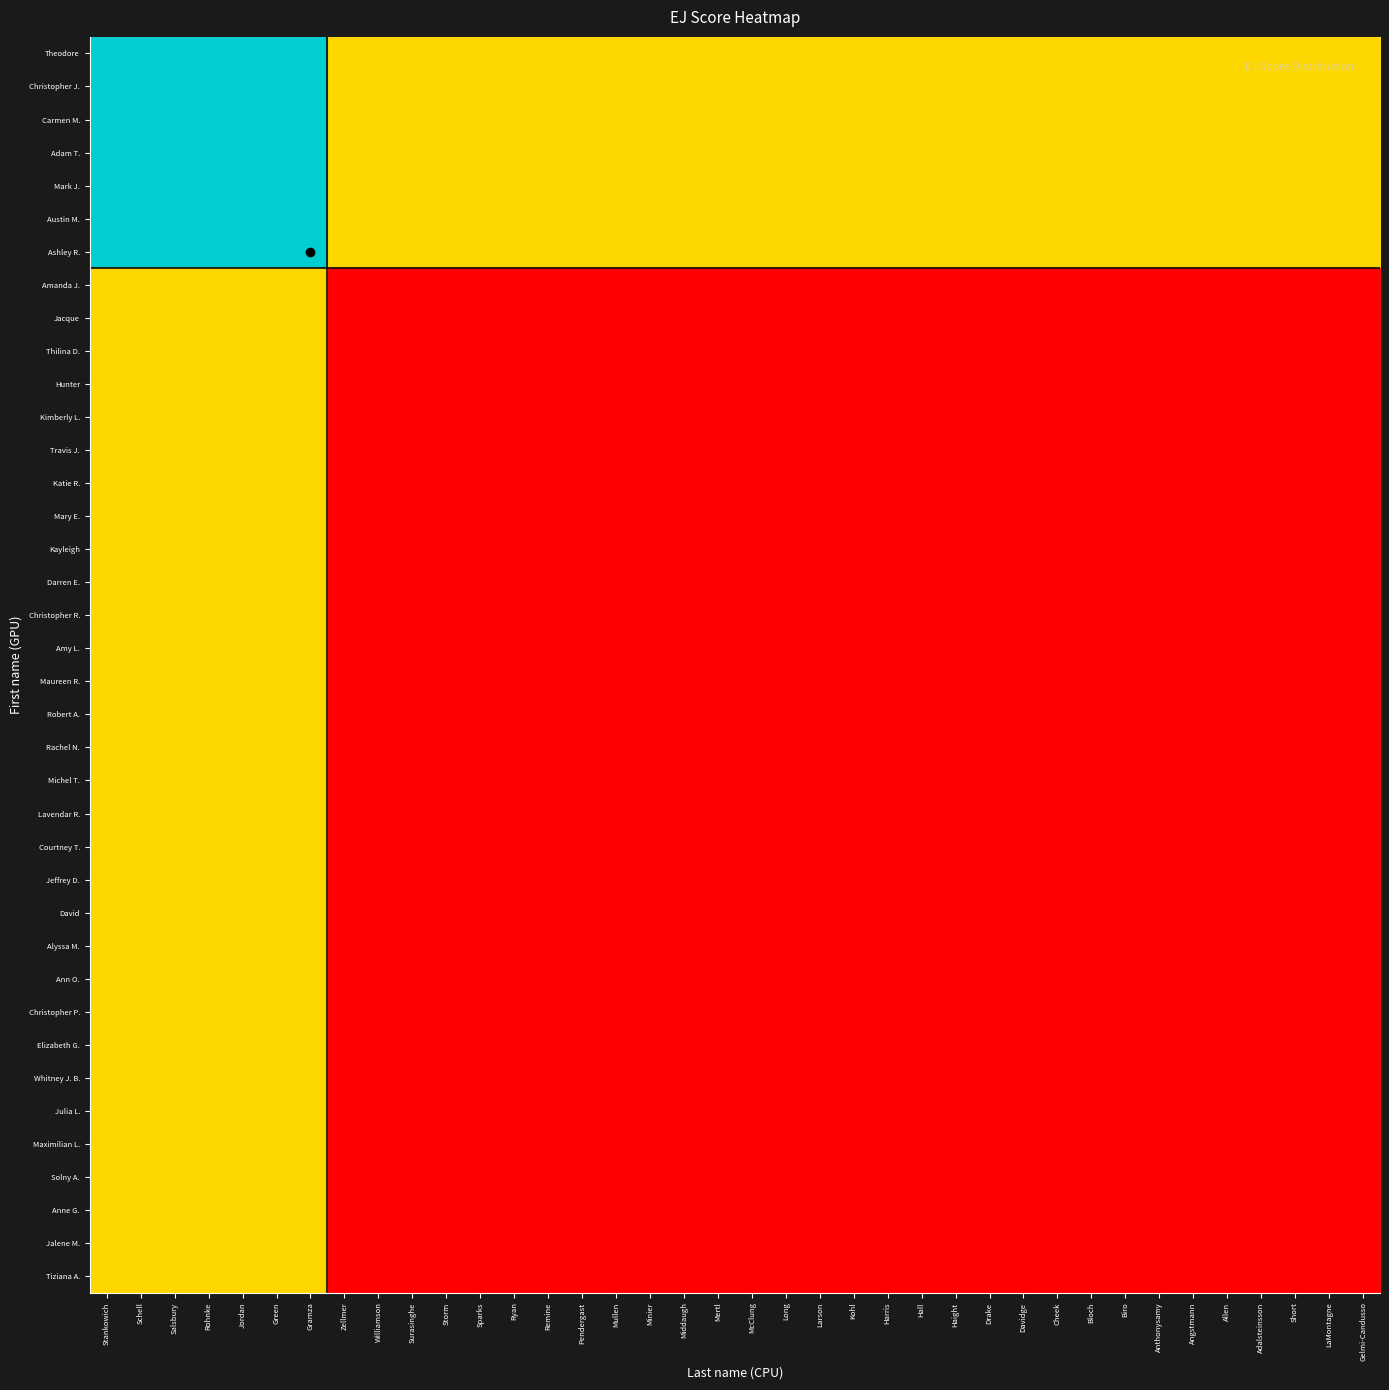

At which category is the sum across all series the highest?

Stankowich